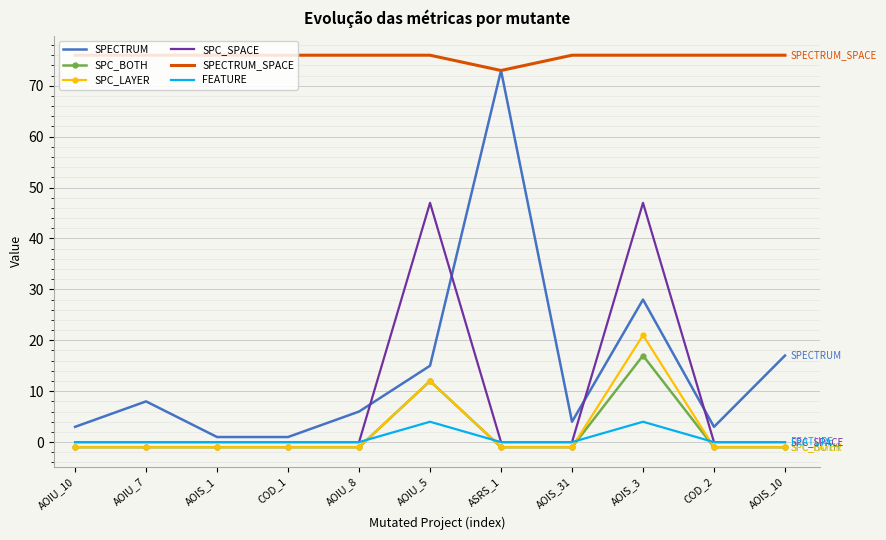

True or false: SPC_BOTH has more than 1 interior local peaks.

True